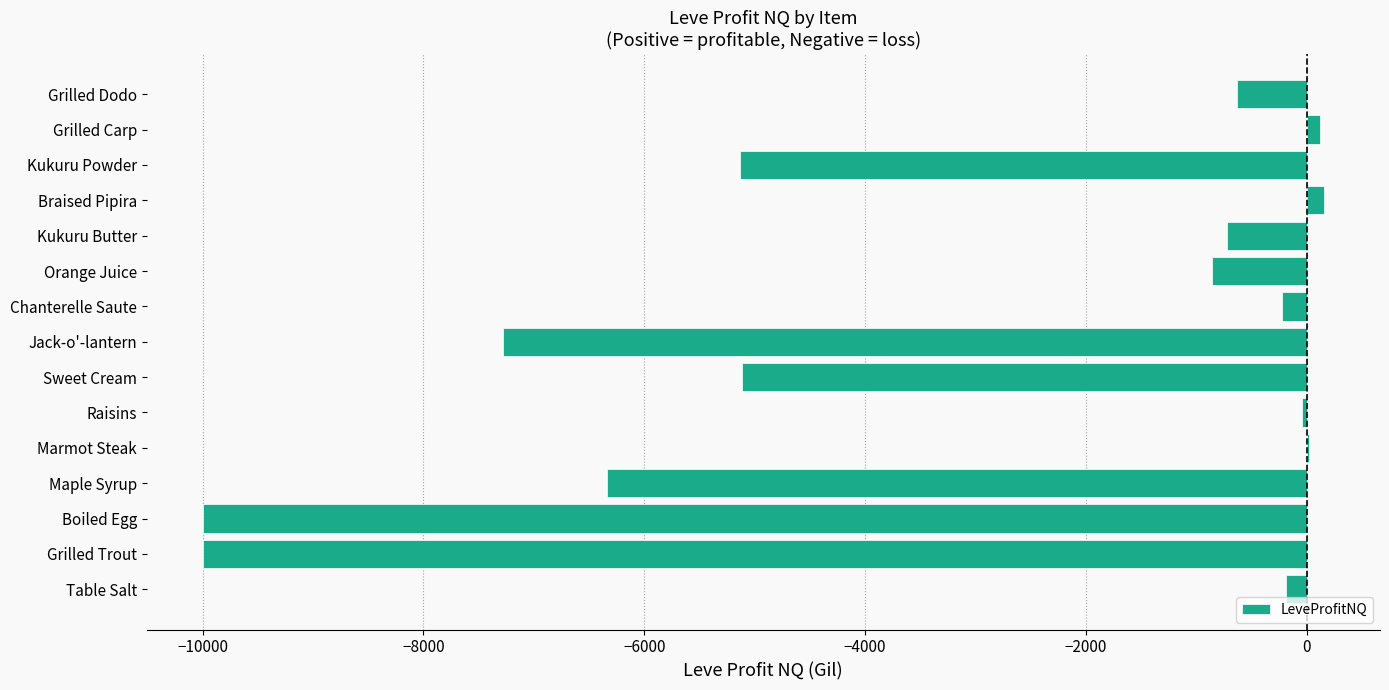

Count the number of values greater than -725.

7